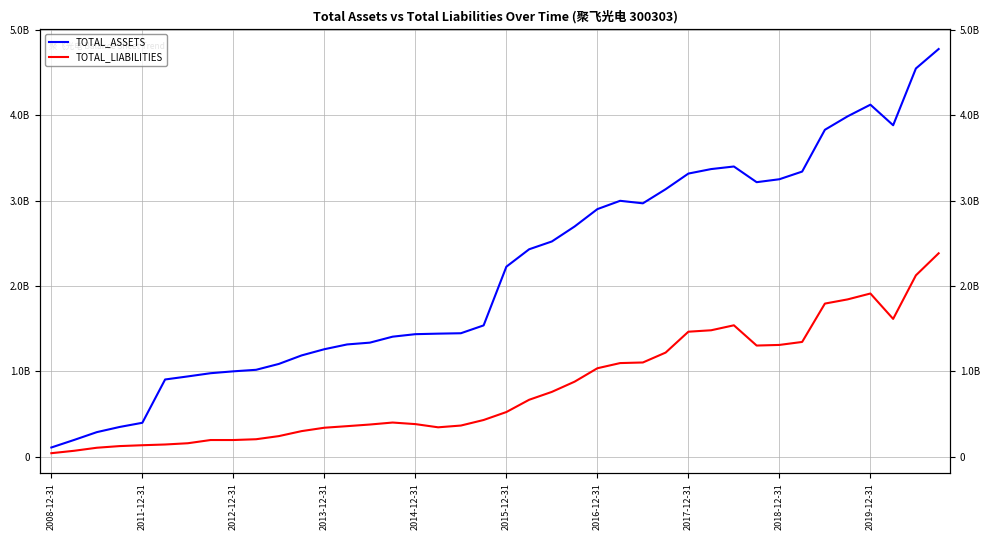

True or false: TOTAL_ASSETS and TOTAL_LIABILITIES cross at least once.

False